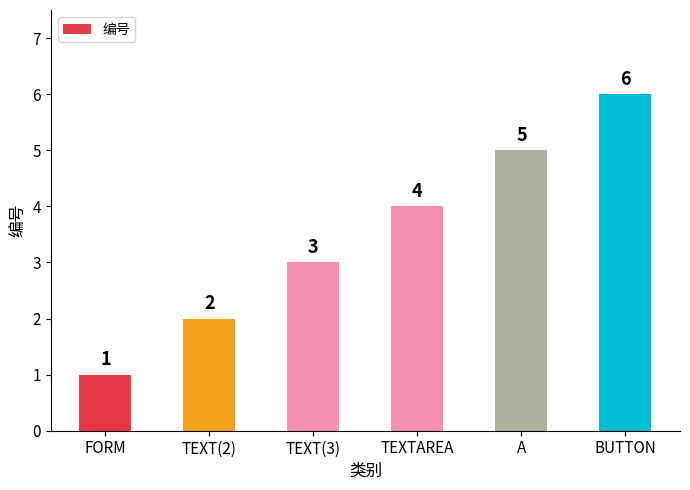

What is the sum of all values?

21